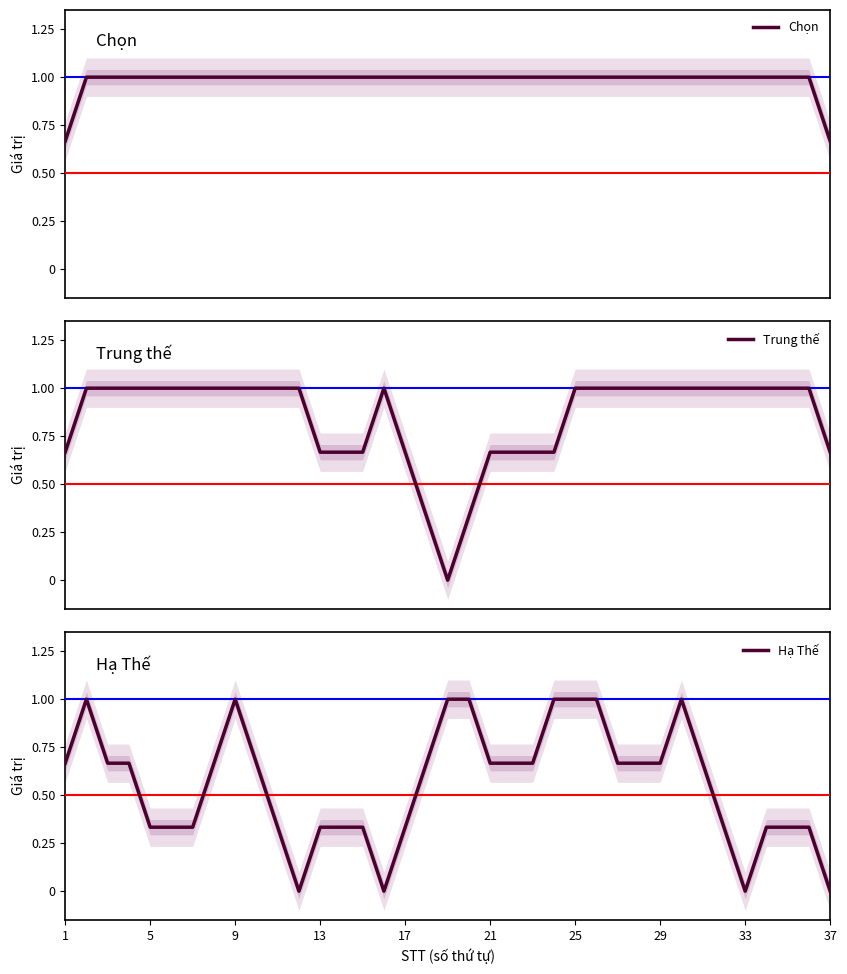

What is the minimum value for Chọn?

0.7